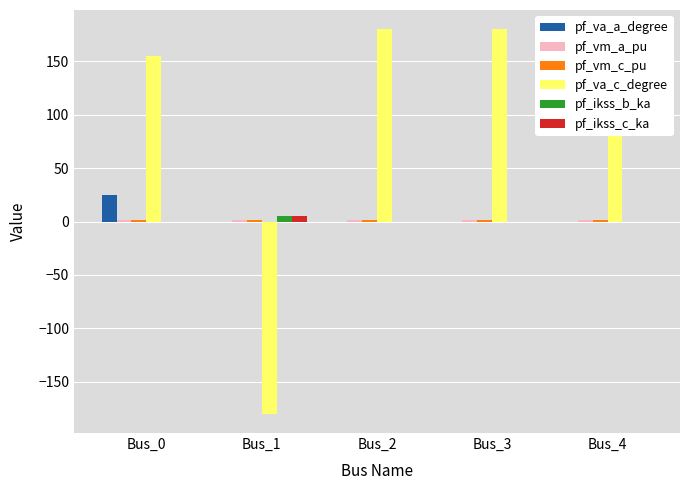

Count the number of data series in this chart.

6